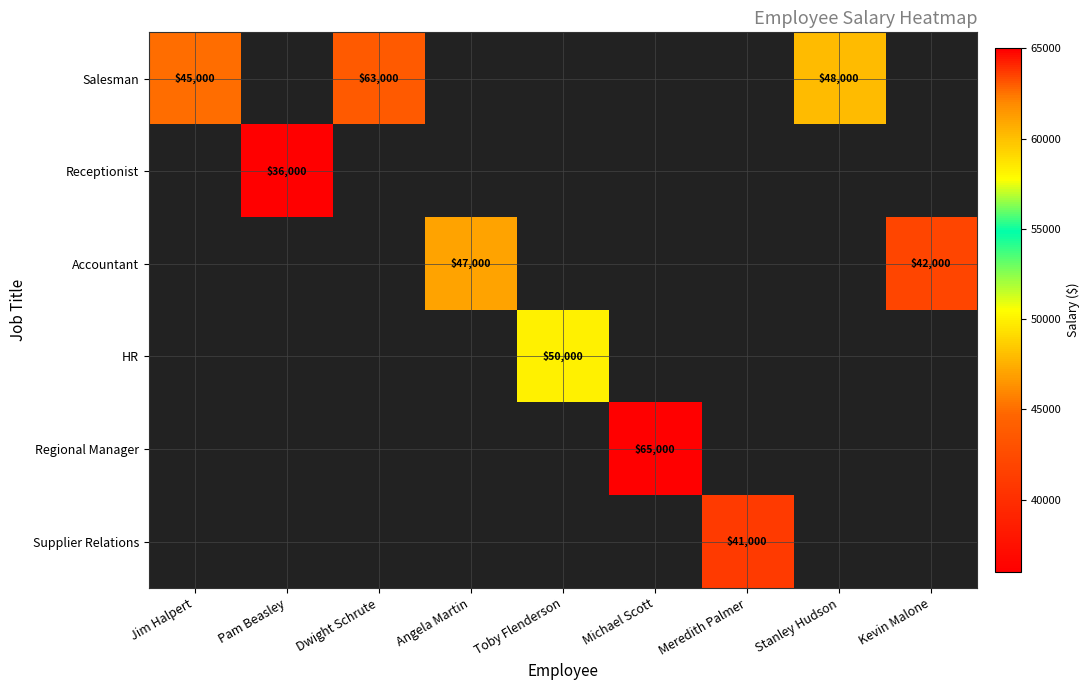

The value of Accountant at Kevin Malone is 42000. True or false?

True